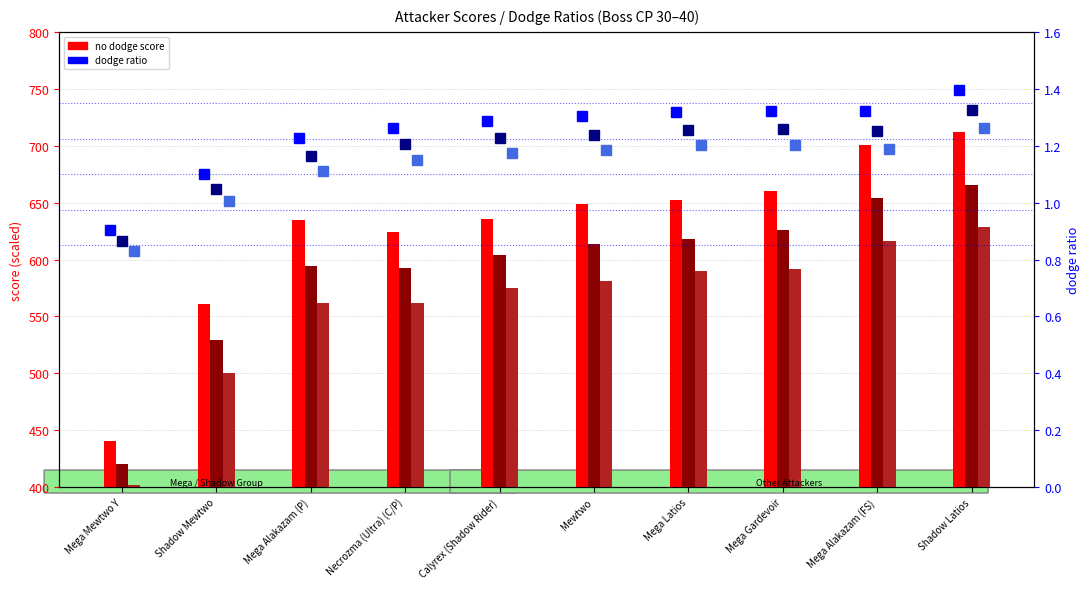

Which has a higher value, Mega Latios or Mega Alakazam (FS)?

Mega Alakazam (FS)